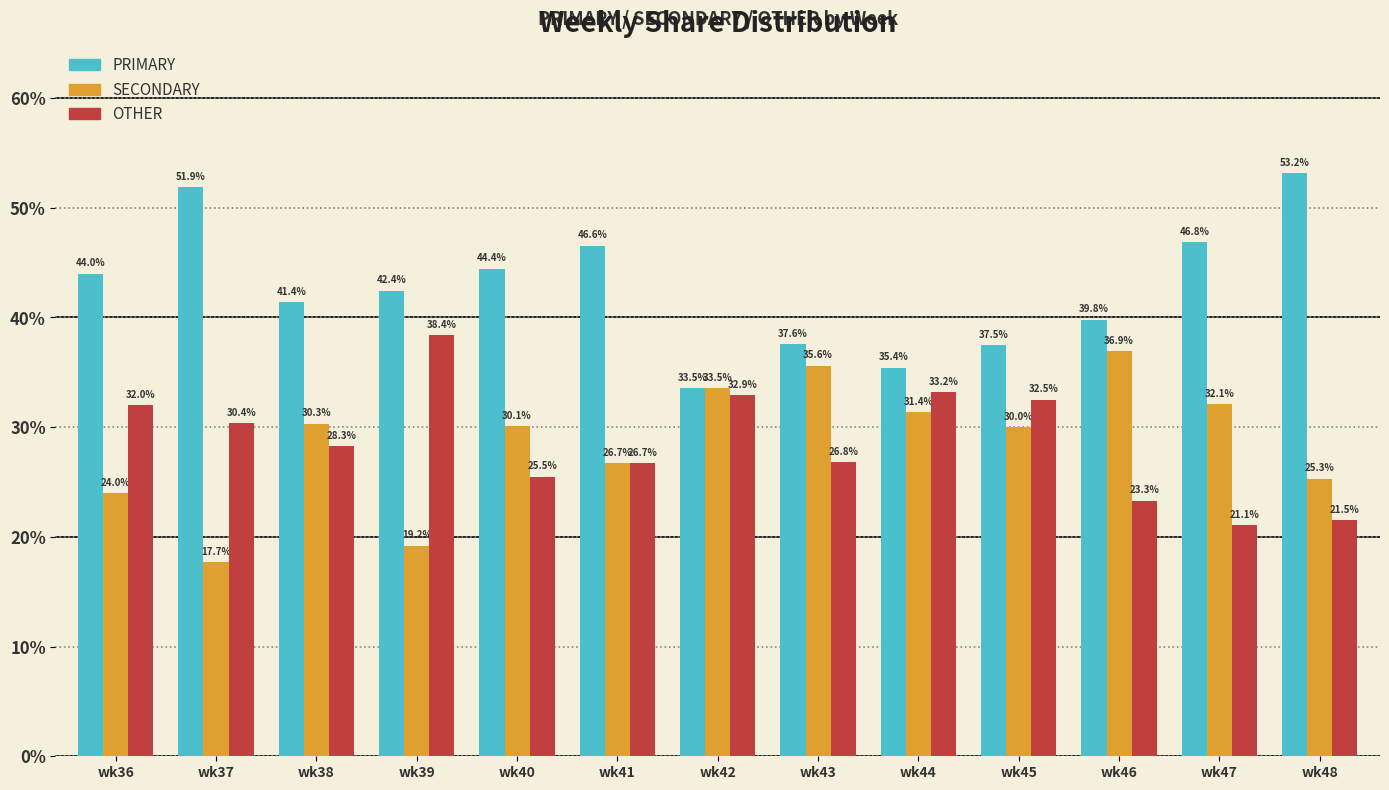

What is the sum of the OTHER values at wk38 and wk42?

61.2